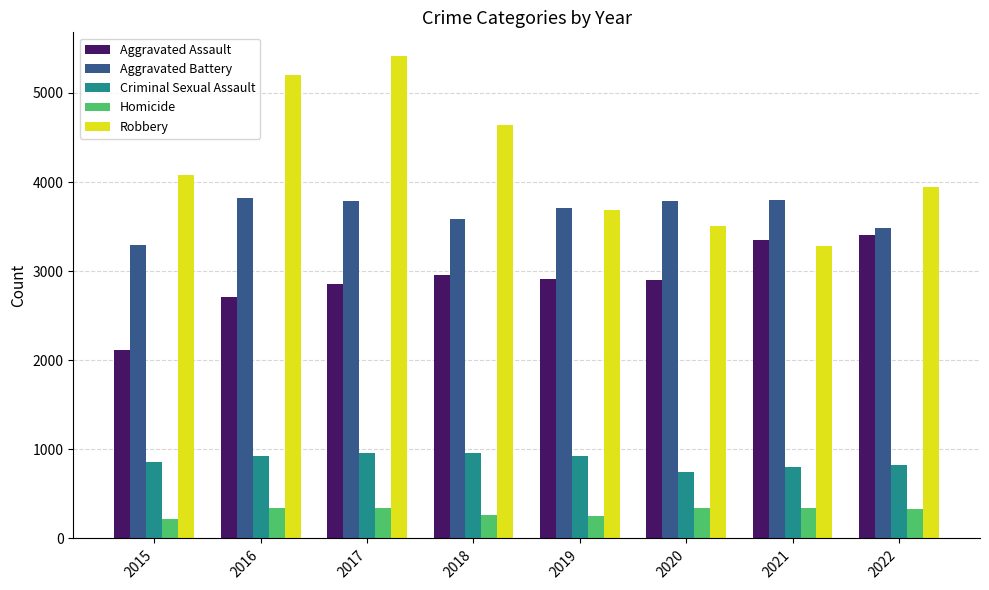

The Aggravated Battery series shows 5697 at 2018. True or false?

False